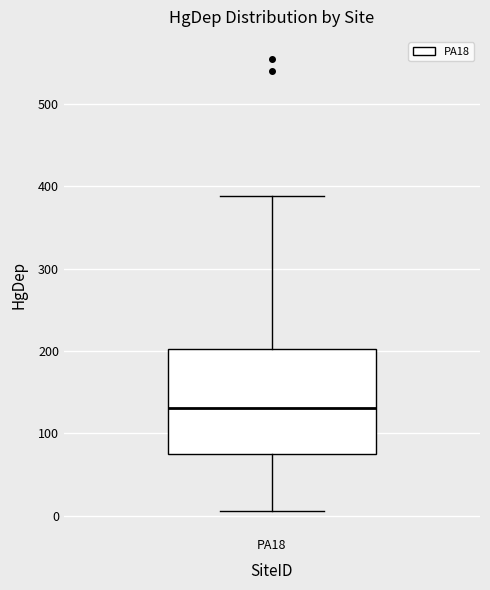

Where does the upper whisker of the box for PA18 end on the y-axis? The values are not printed on the chart, so give them approximately, as read against the axis.

390